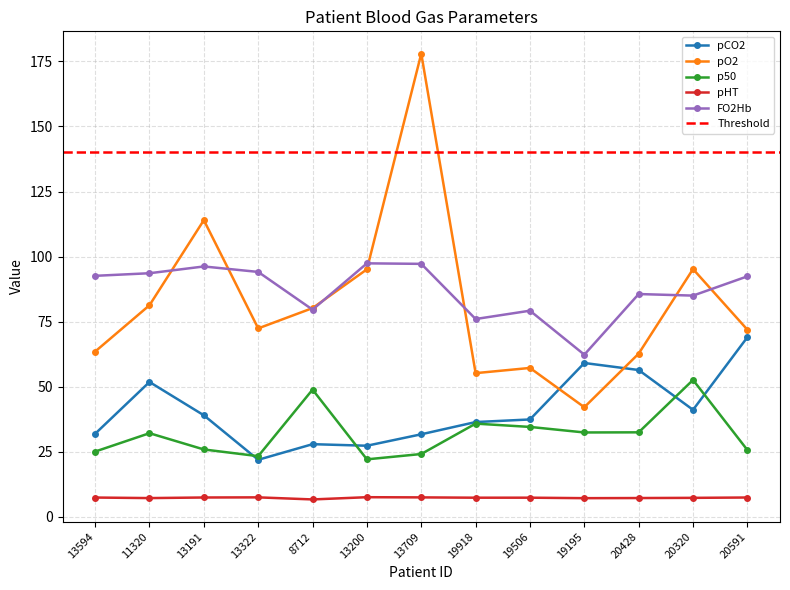

What position from the left is 13709?

7